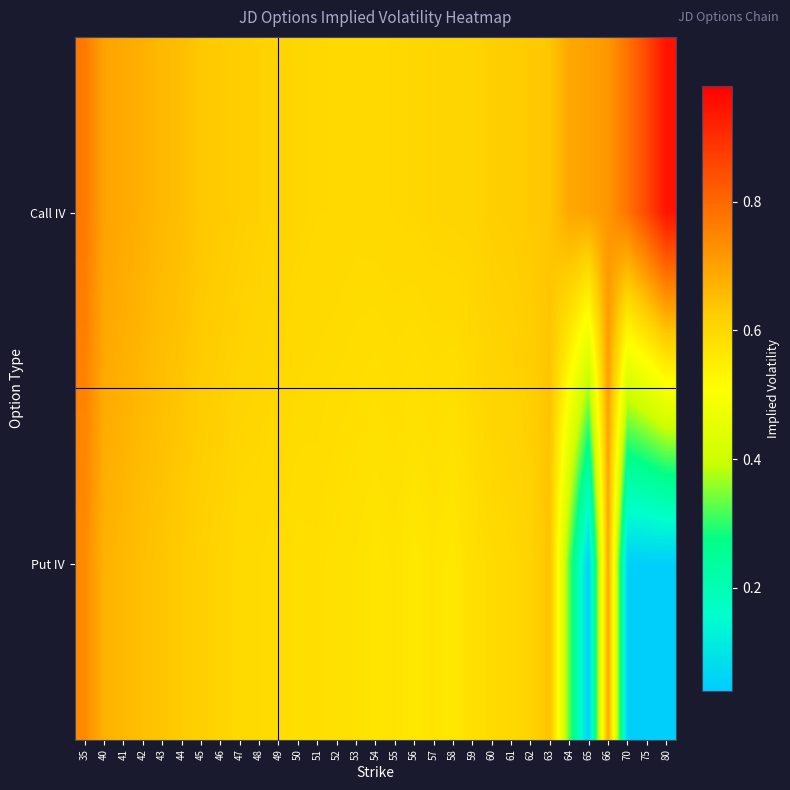

Which has a higher value, 55 or 57?

57